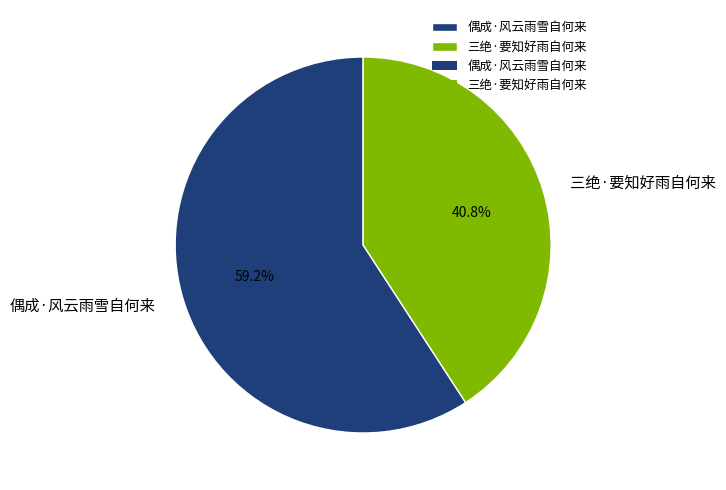

Rank the categories by value from lowest to highest.

三绝·要知好雨自何来, 偶成·风云雨雪自何来